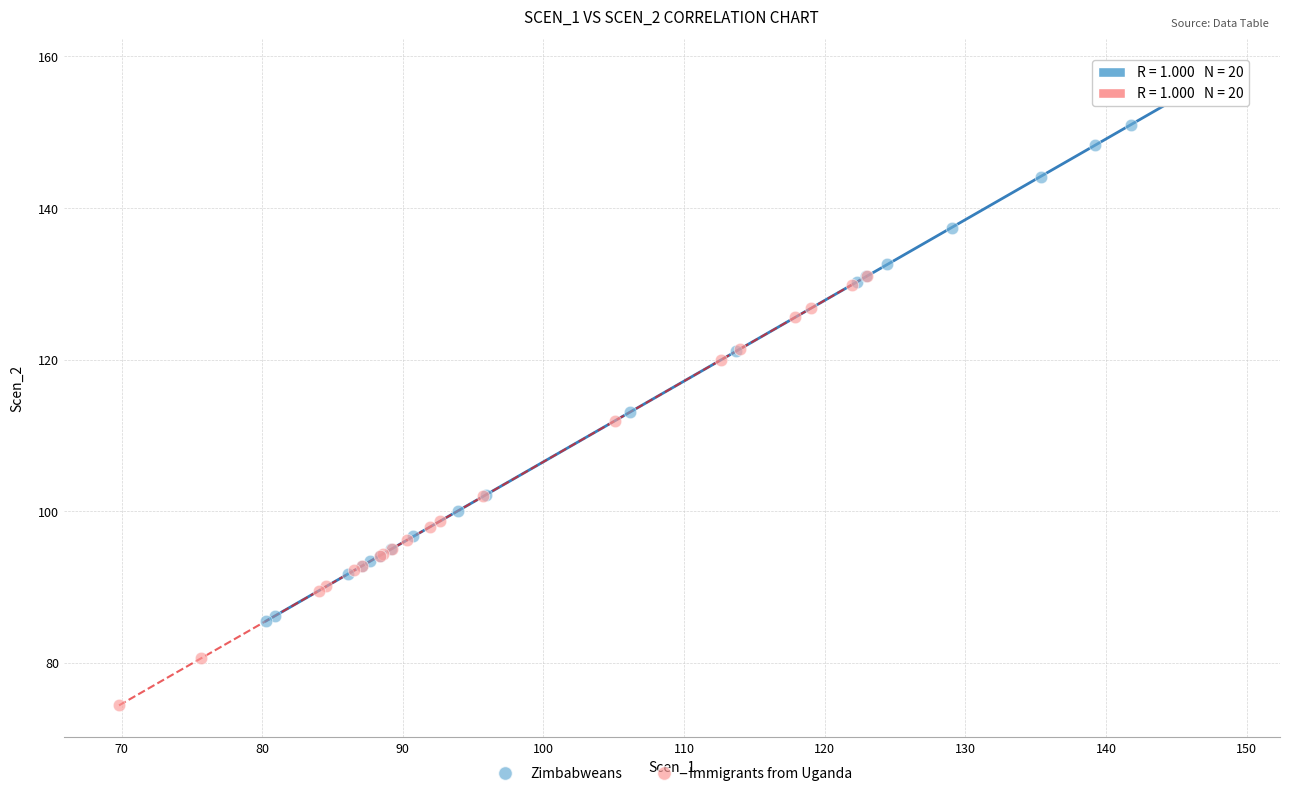

Which series has the widest spread of Y values?

Zimbabweans